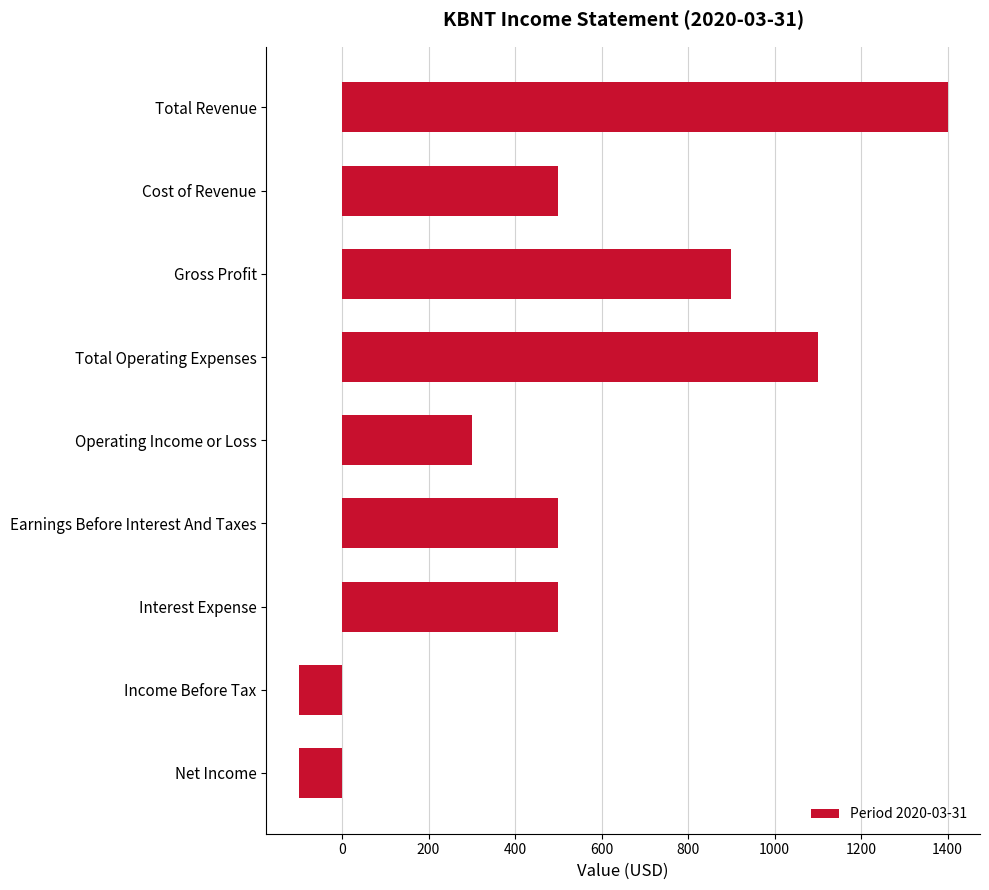

Count the number of data series in this chart.

1